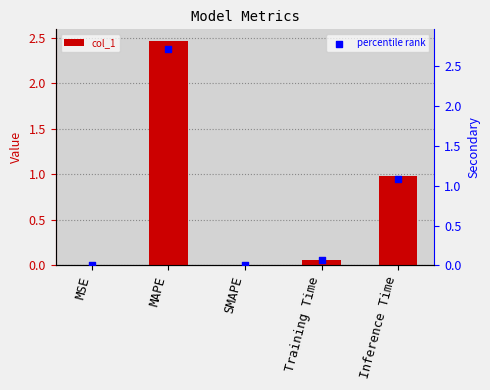

At which category is the sum across all series the highest?

MAPE